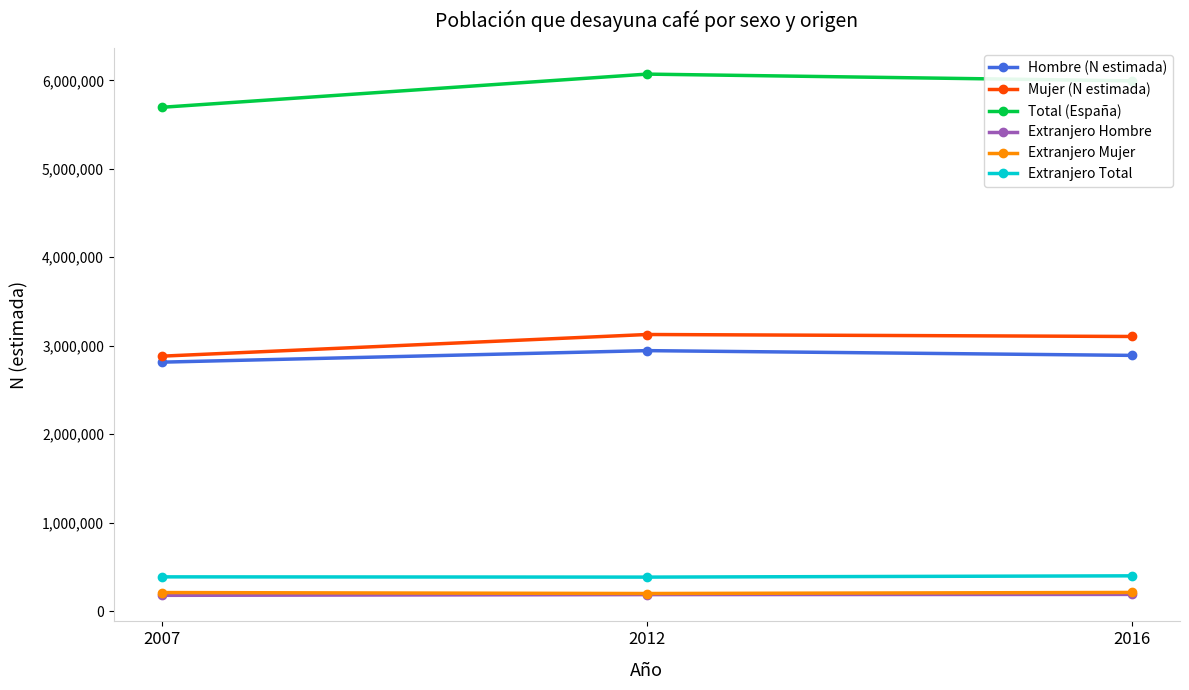

What is the value of the Total (España) point at the 3rd from the left?

5995049